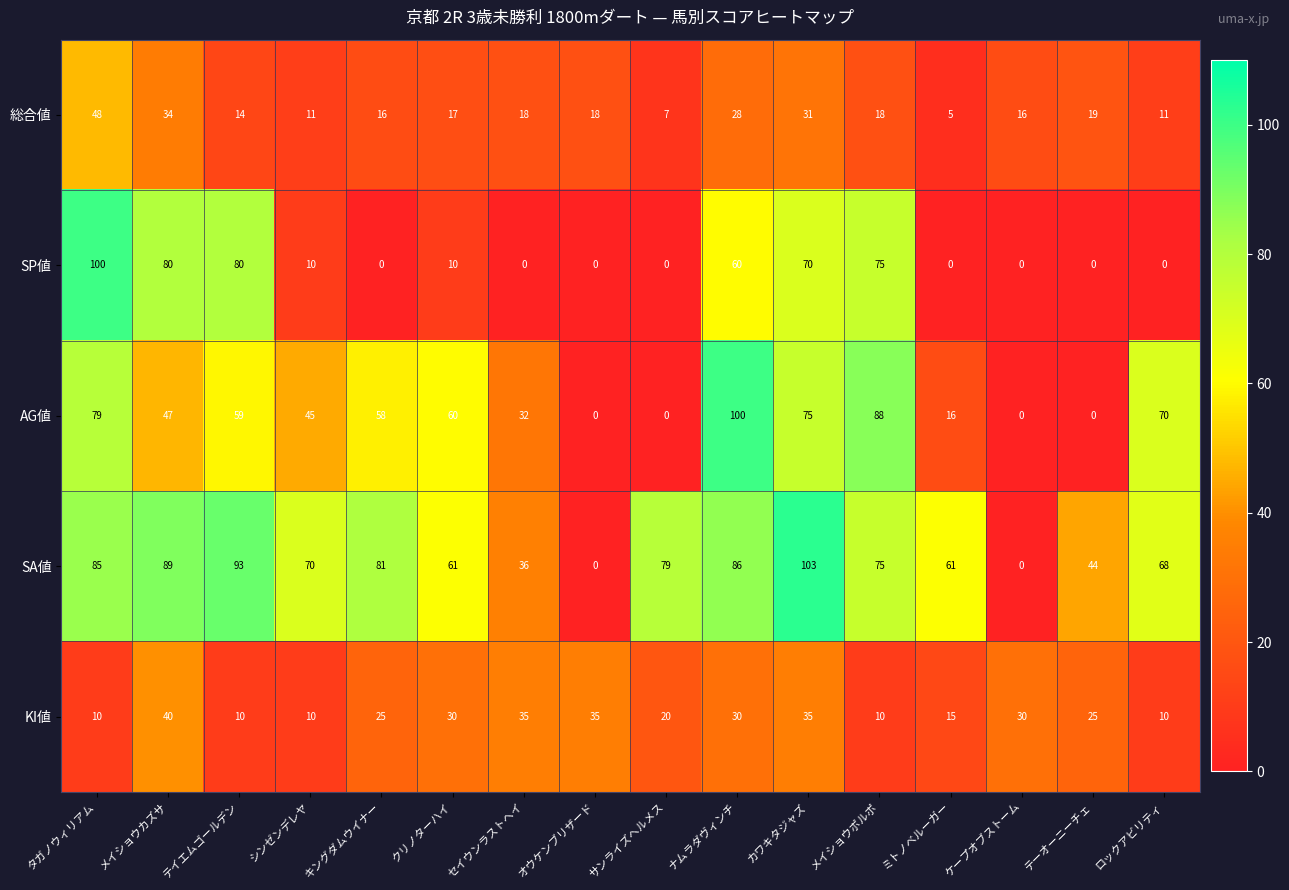

The value of AG値 at カワキタジャズ is 133. True or false?

False